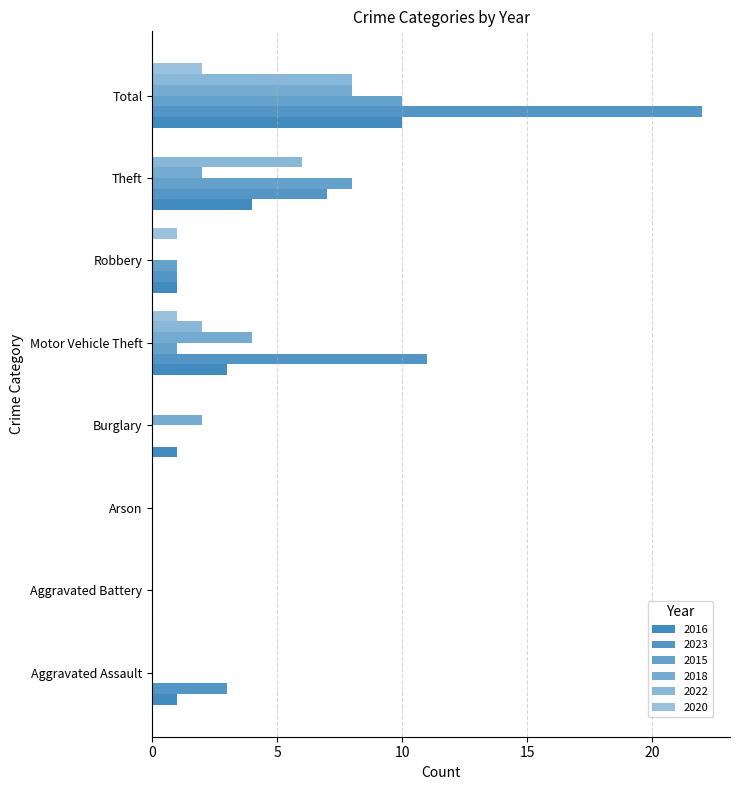

Reading right to left, list all the values displayed in this chart.

2016: 10	4	1	3	1	0	0	1
2023: 22	7	1	11	0	0	0	3
2015: 10	8	1	1	0	0	0	0
2018: 8	2	0	4	2	0	0	0
2022: 8	6	0	2	0	0	0	0
2020: 2	0	1	1	0	0	0	0